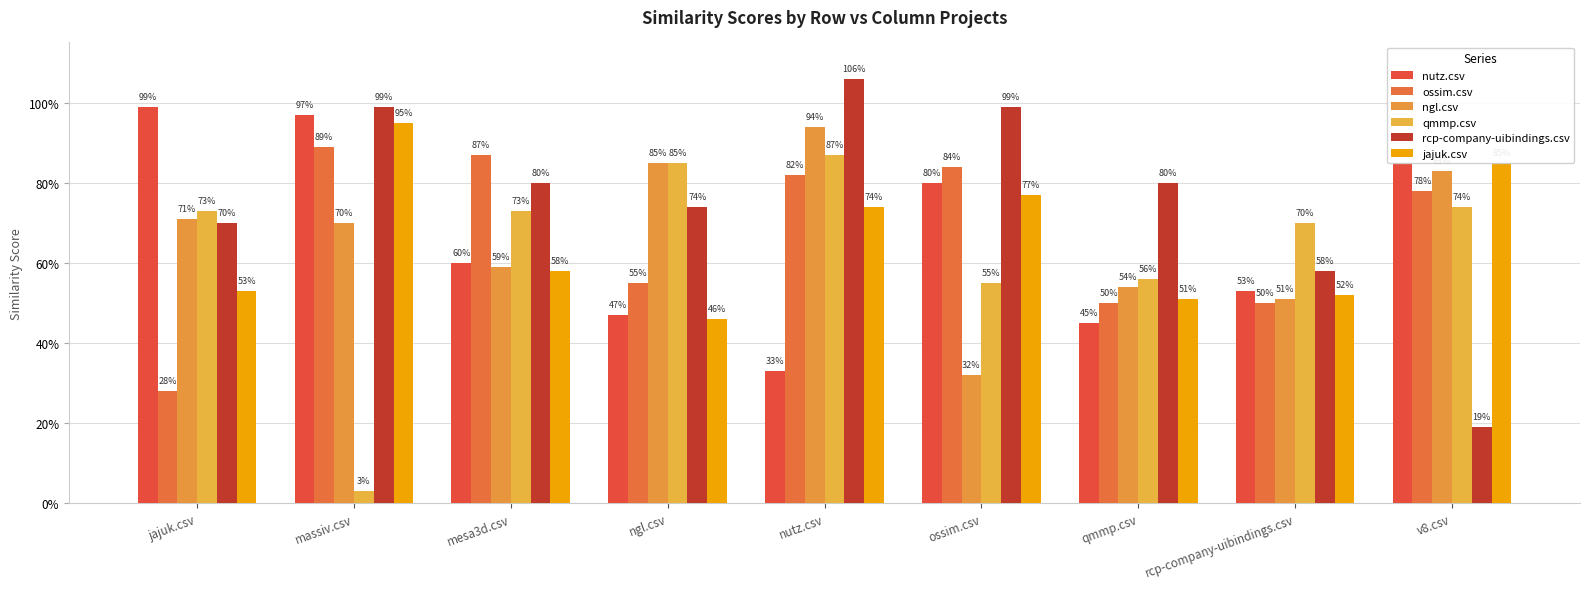

What is the difference between the ngl.csv values at rcp-company-uibindings.csv and jajuk.csv?

0.2